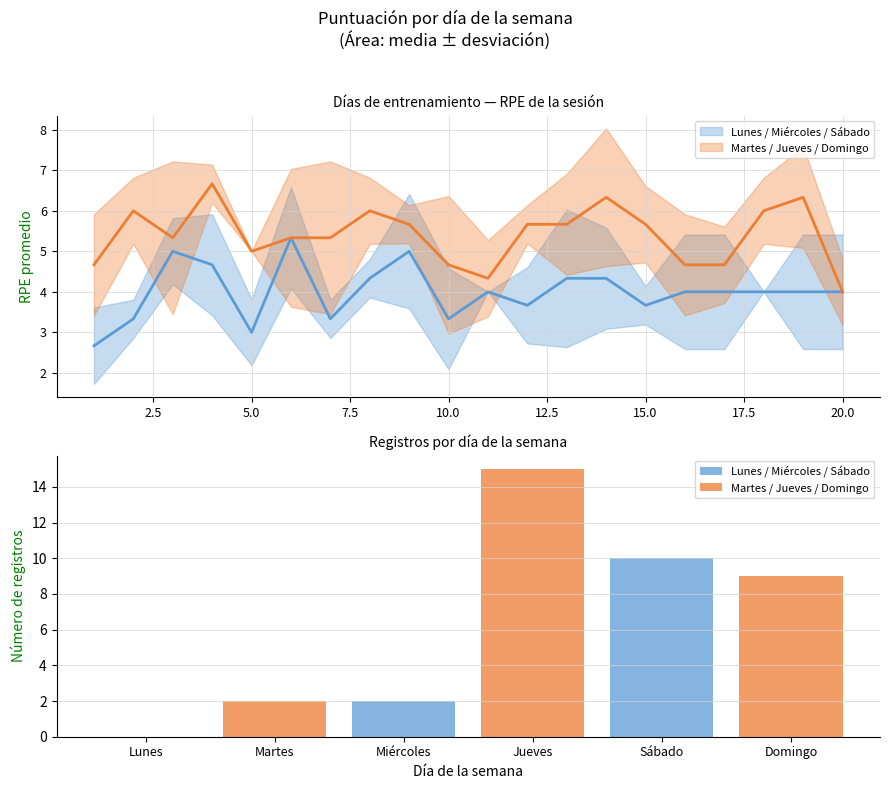

How many bars are there in each group?

2